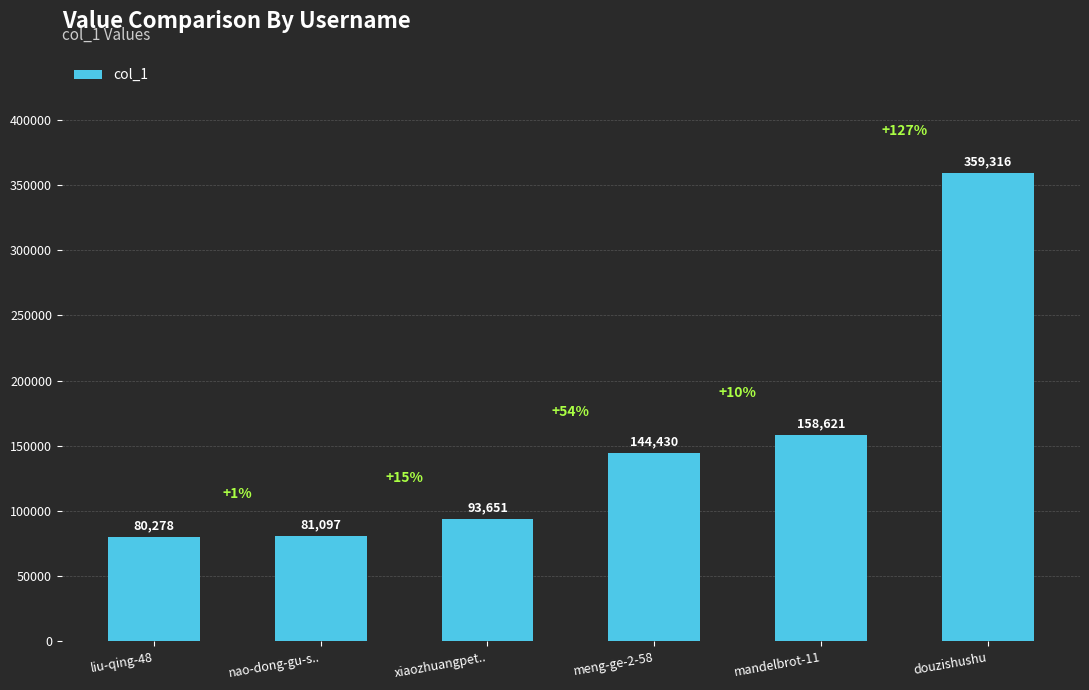

What is the difference between the maximum and minimum values?

279038